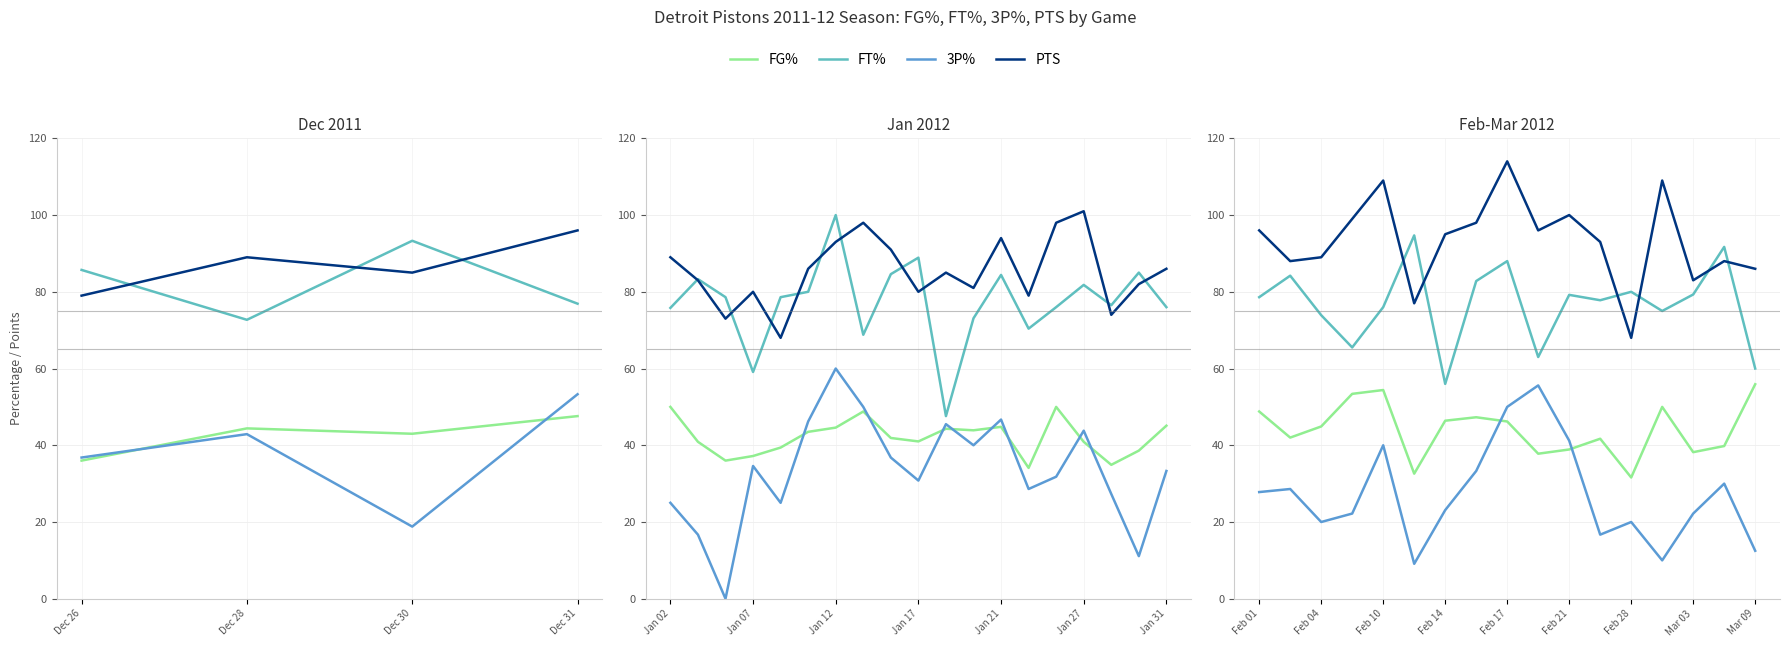

The FG% series shows 47.3 at 7. True or false?

True